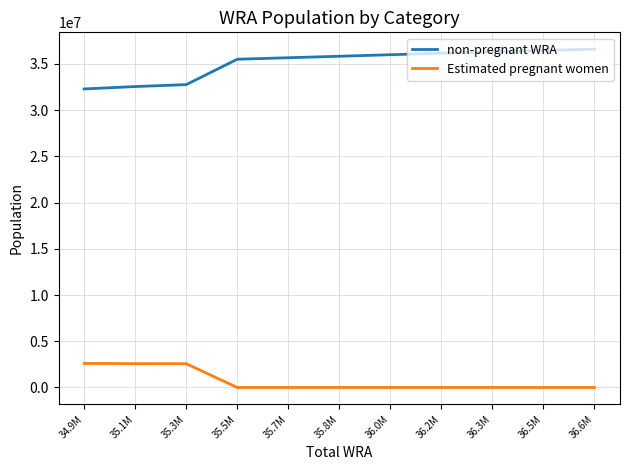

What is the difference between the maximum and minimum values in the non-pregnant WRA series?

4293372.4